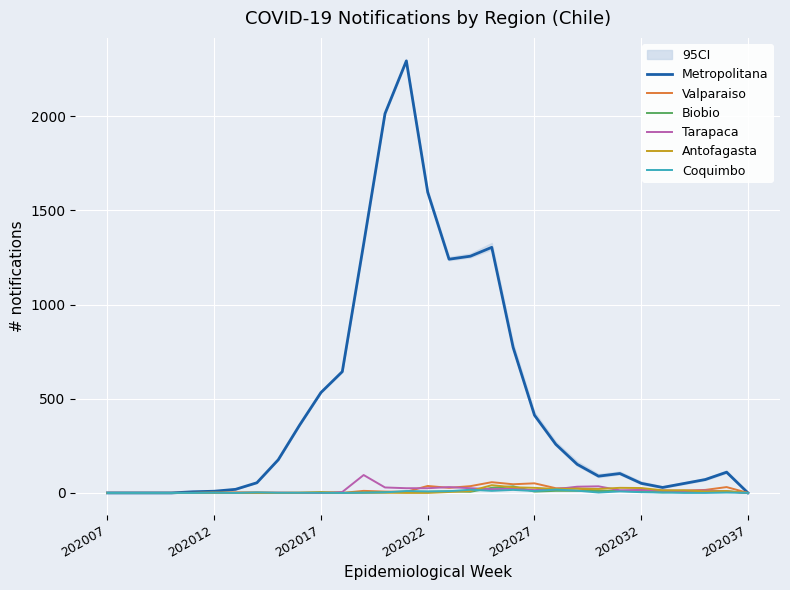

Which series ends up on top after the final intersection of Coquimbo and Valparaiso?

Valparaiso